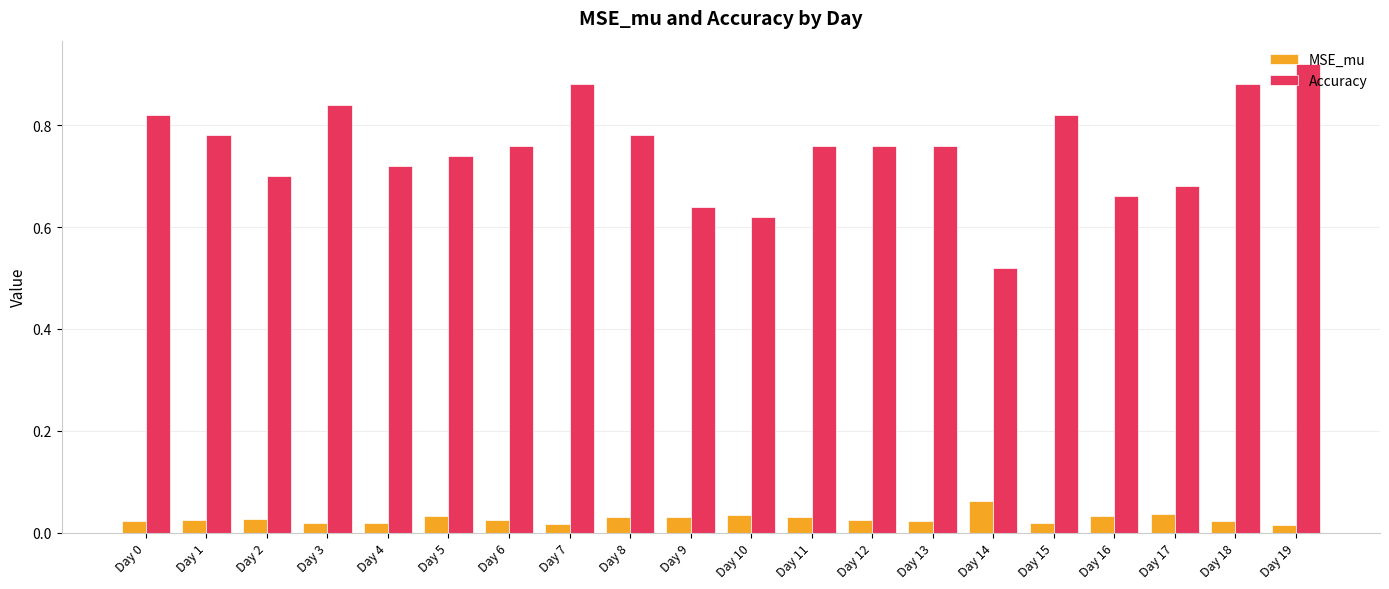

Is it true that Accuracy equals 0.7 at Day 5?

True